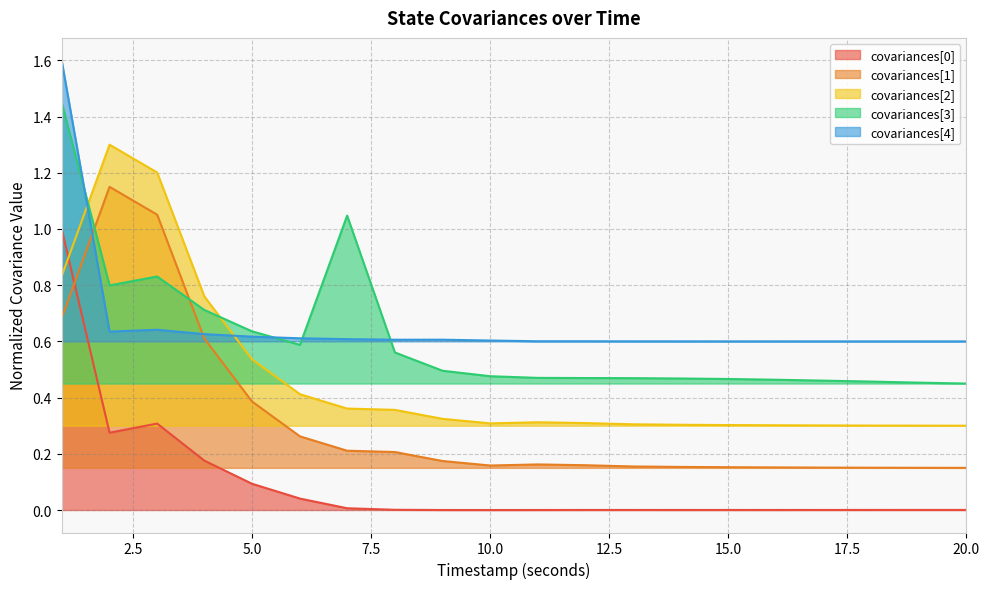

What are all the series names shown in the legend?

covariances[0], covariances[1], covariances[2], covariances[3], covariances[4]